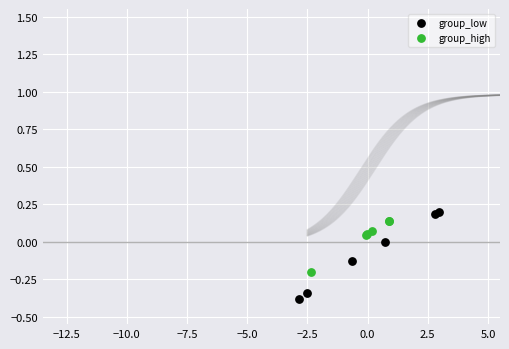

Which series reaches the minimum Y coordinate?

group_low